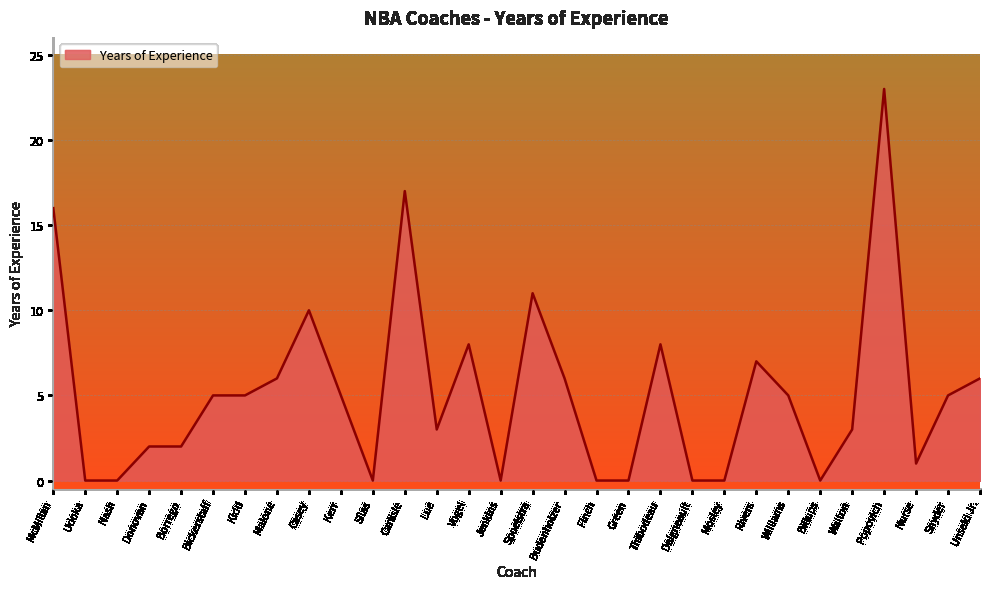

Where is the data nearest to the value 11?

Spoelstra